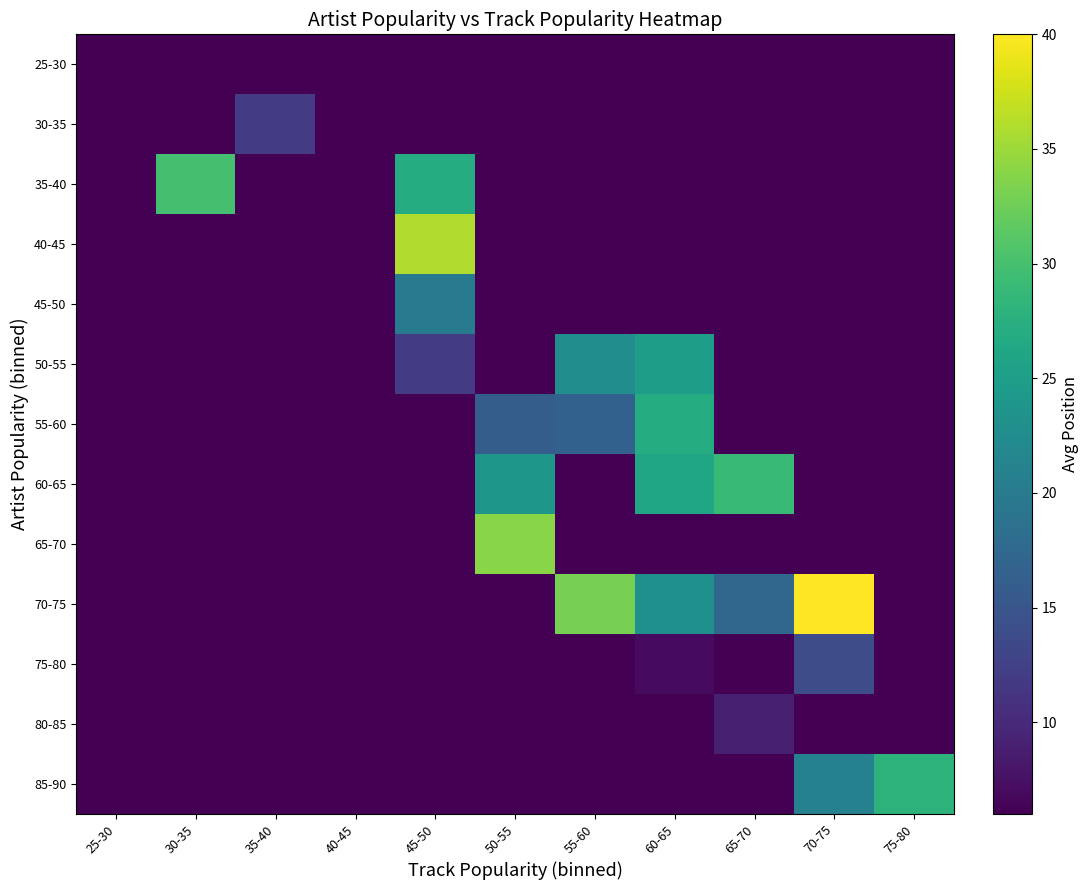

Reading left to right, transcribe all the data shown in this chart.

25-30: 25-30=0.0	30-35=0.0	35-40=0.0	40-45=0.0	45-50=0.0	50-55=0.0	55-60=0.0	60-65=0.0	65-70=0.0	70-75=0.0	75-80=0.0
30-35: 25-30=0.0	30-35=0.0	35-40=12.0	40-45=0.0	45-50=0.0	50-55=0.0	55-60=0.0	60-65=0.0	65-70=0.0	70-75=0.0	75-80=0.0
35-40: 25-30=0.0	30-35=30.0	35-40=0.0	40-45=0.0	45-50=27.0	50-55=0.0	55-60=0.0	60-65=0.0	65-70=0.0	70-75=0.0	75-80=0.0
40-45: 25-30=0.0	30-35=0.0	35-40=0.0	40-45=0.0	45-50=36.0	50-55=0.0	55-60=0.0	60-65=0.0	65-70=0.0	70-75=0.0	75-80=0.0
45-50: 25-30=0.0	30-35=0.0	35-40=0.0	40-45=0.0	45-50=20.0	50-55=0.0	55-60=6.0	60-65=0.0	65-70=0.0	70-75=0.0	75-80=0.0
50-55: 25-30=0.0	30-35=0.0	35-40=0.0	40-45=0.0	45-50=12.0	50-55=0.0	55-60=22.7	60-65=25.0	65-70=0.0	70-75=0.0	75-80=0.0
55-60: 25-30=0.0	30-35=0.0	35-40=0.0	40-45=0.0	45-50=0.0	50-55=16.0	55-60=16.5	60-65=27.0	65-70=0.0	70-75=0.0	75-80=0.0
60-65: 25-30=0.0	30-35=0.0	35-40=0.0	40-45=0.0	45-50=0.0	50-55=24.0	55-60=0.0	60-65=26.0	65-70=29.0	70-75=0.0	75-80=0.0
65-70: 25-30=0.0	30-35=0.0	35-40=0.0	40-45=0.0	45-50=0.0	50-55=34.0	55-60=0.0	60-65=0.0	65-70=0.0	70-75=0.0	75-80=0.0
70-75: 25-30=0.0	30-35=0.0	35-40=0.0	40-45=0.0	45-50=0.0	50-55=0.0	55-60=33.0	60-65=23.0	65-70=17.2	70-75=40.0	75-80=0.0
75-80: 25-30=0.0	30-35=0.0	35-40=0.0	40-45=0.0	45-50=0.0	50-55=0.0	55-60=0.0	60-65=7.0	65-70=0.0	70-75=14.0	75-80=0.0
80-85: 25-30=0.0	30-35=0.0	35-40=0.0	40-45=0.0	45-50=0.0	50-55=0.0	55-60=0.0	60-65=0.0	65-70=9.0	70-75=0.0	75-80=0.0
85-90: 25-30=0.0	30-35=0.0	35-40=0.0	40-45=0.0	45-50=0.0	50-55=0.0	55-60=0.0	60-65=0.0	65-70=0.0	70-75=21.0	75-80=28.0